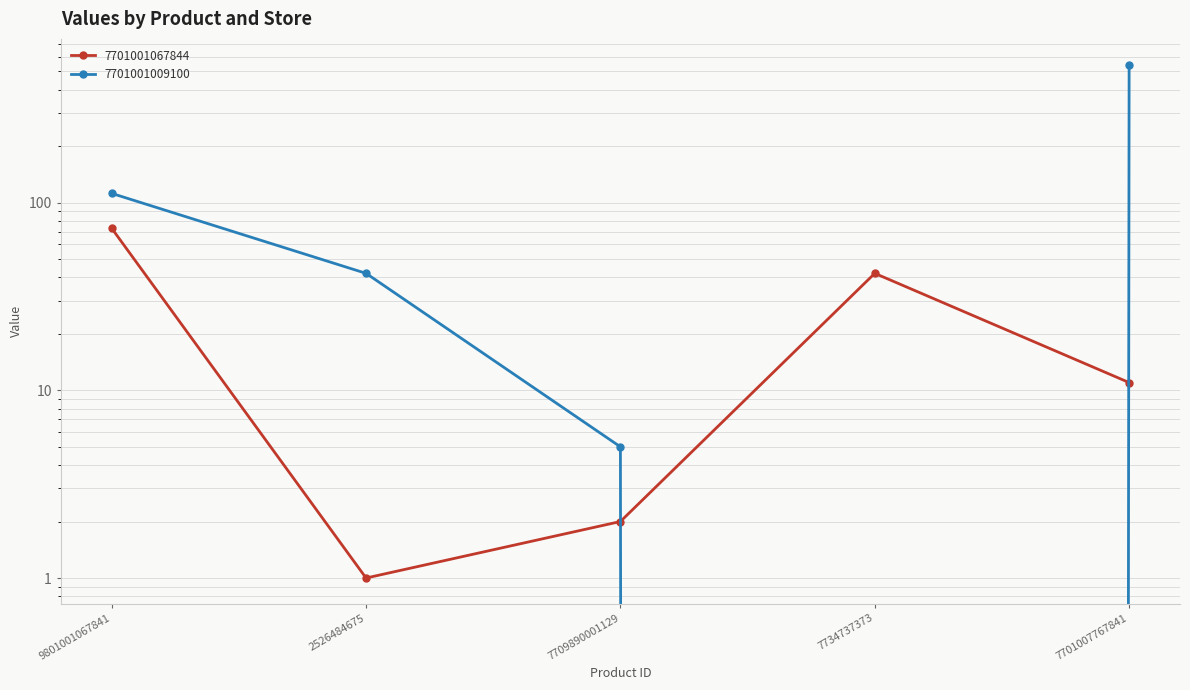

Reading left to right, list all the values displayed in this chart.

7701001067844: 73	1	2	42	11
7701001009100: 112	42	5	0	544